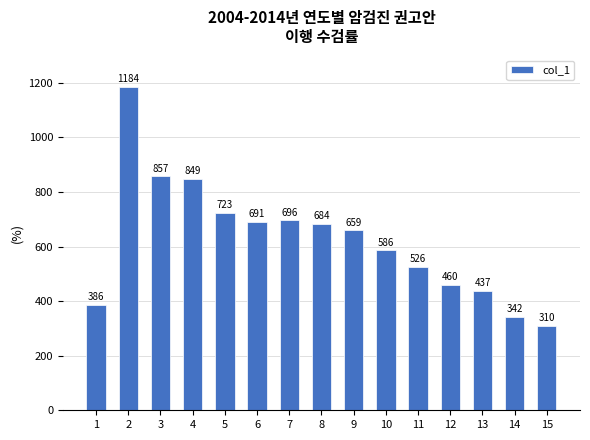

Reading left to right, what are all the values shown in this chart?

386	1184	857	849	723	691	696	684	659	586	526	460	437	342	310